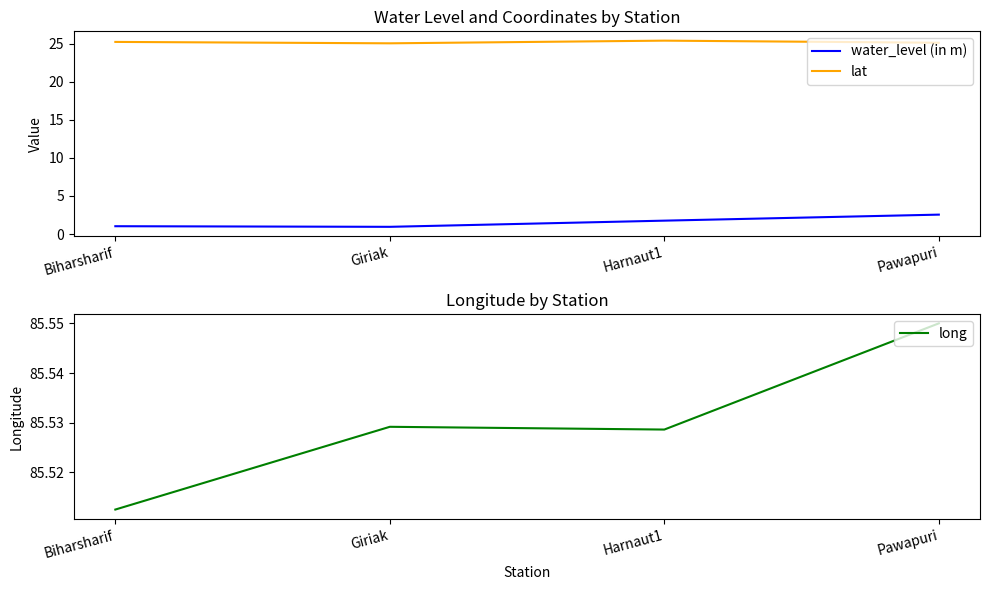

What is the sum of all water_level (in m) values?

6.3